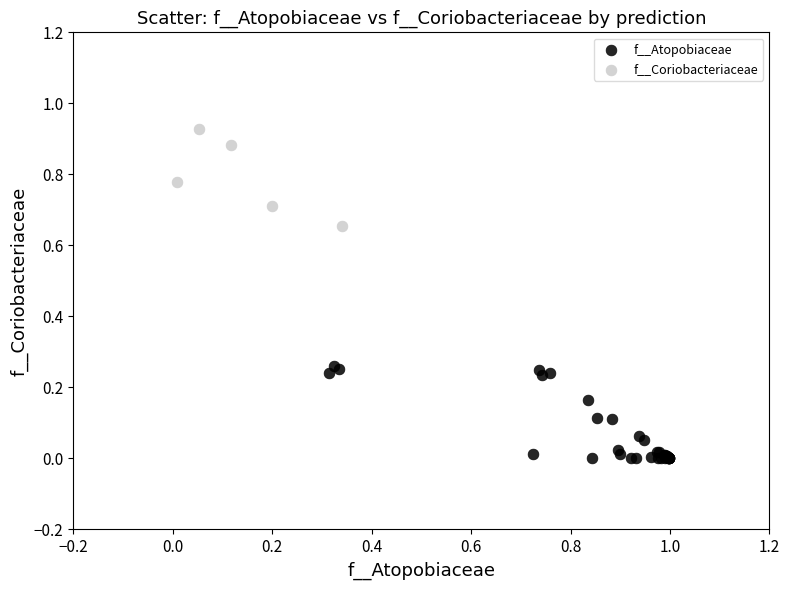

Which series contains the lowest Y value?

f__Atopobiaceae